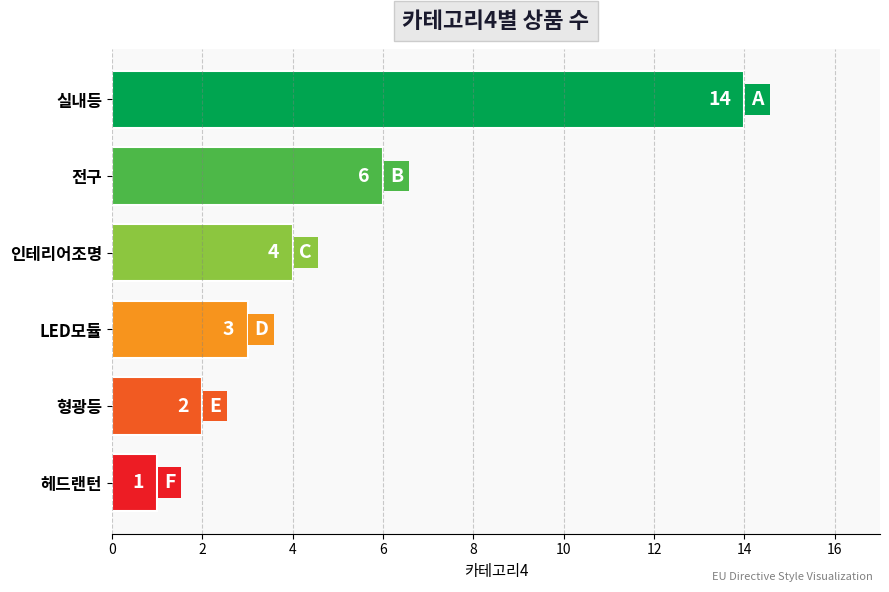

Which label corresponds to the smallest value in the chart?

헤드랜턴